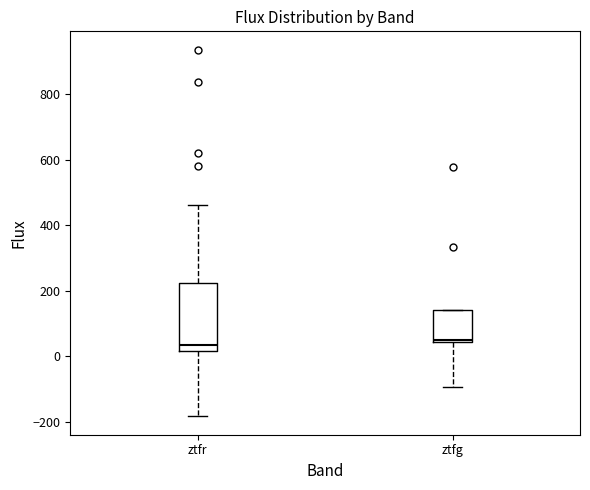

Comparing the boxes themselves (not the whiskers), which one is the tallest?

ztfr